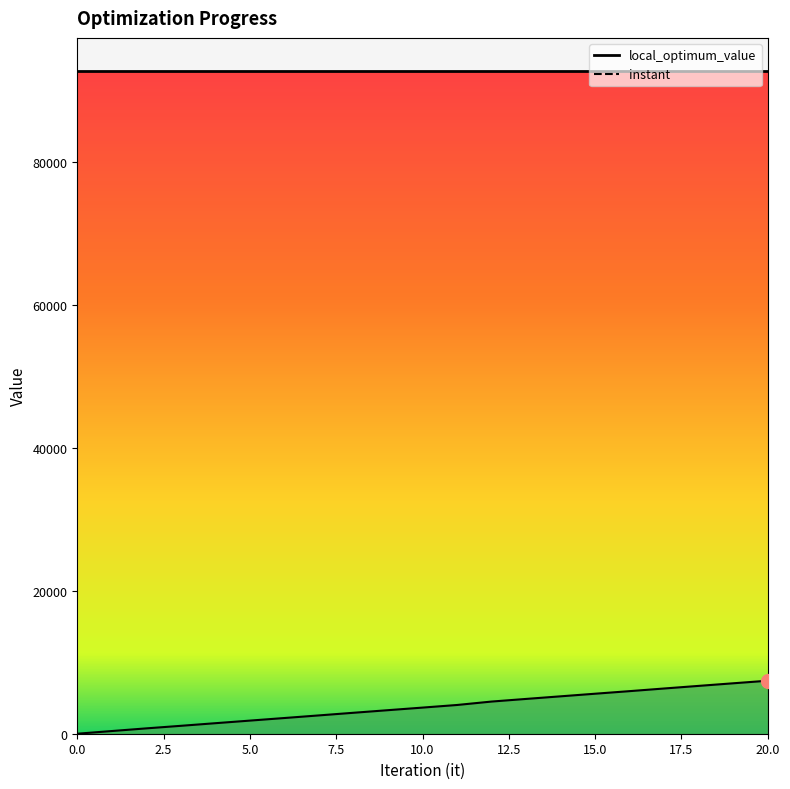

Is it true that the value at 19 is 7053.3?

True